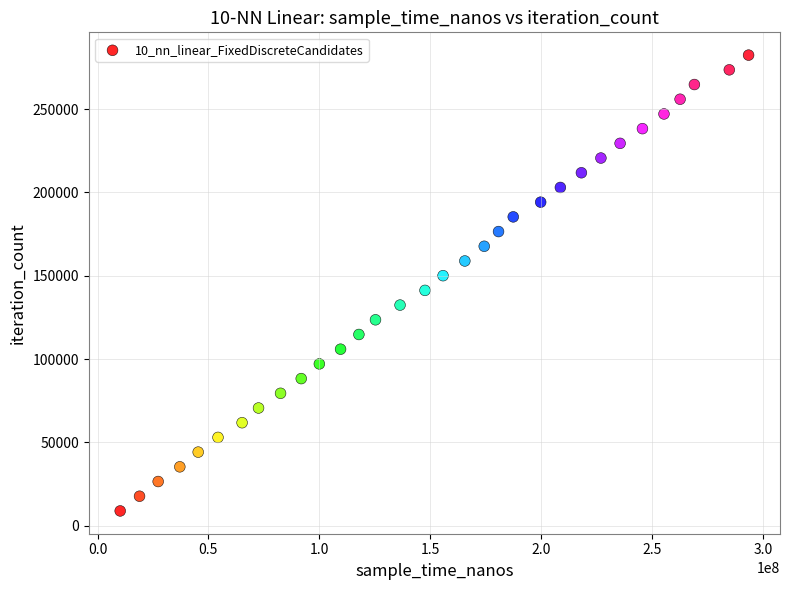

What is the range of Y values (max minus min)?

273575